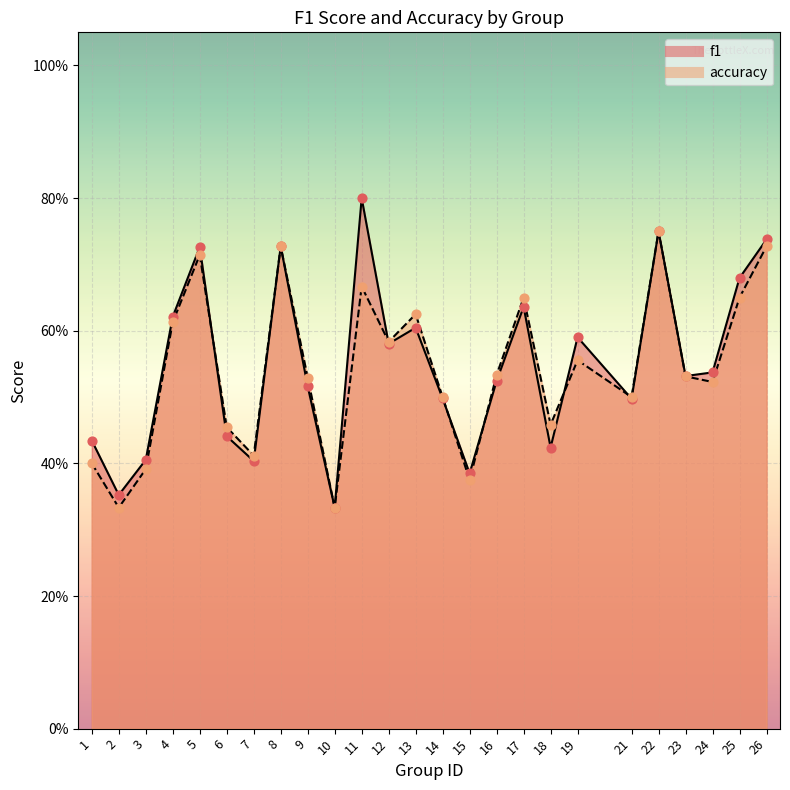

Which series reaches the minimum Y coordinate?

f1